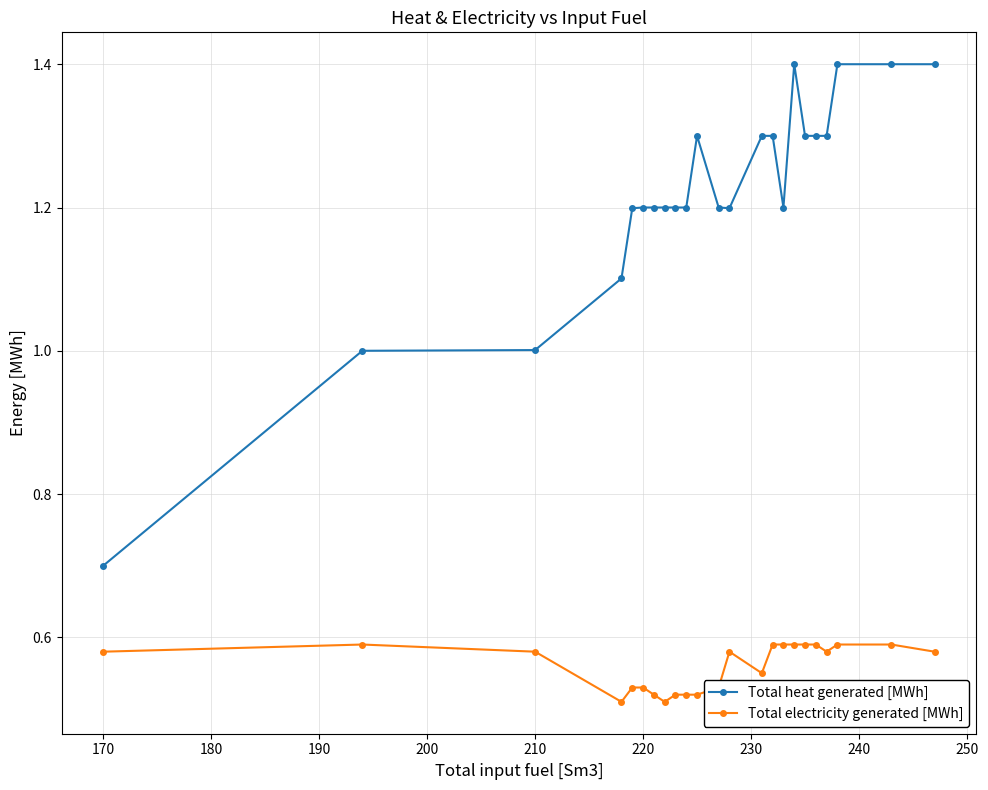

True or false: Total heat generated [MWh] and Total electricity generated [MWh] cross at least once.

False